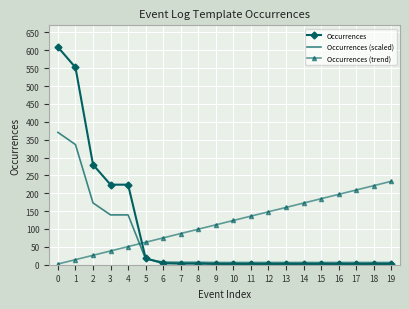

Where do Occurrences (trend) and Occurrences first cross each other?

4 and 5